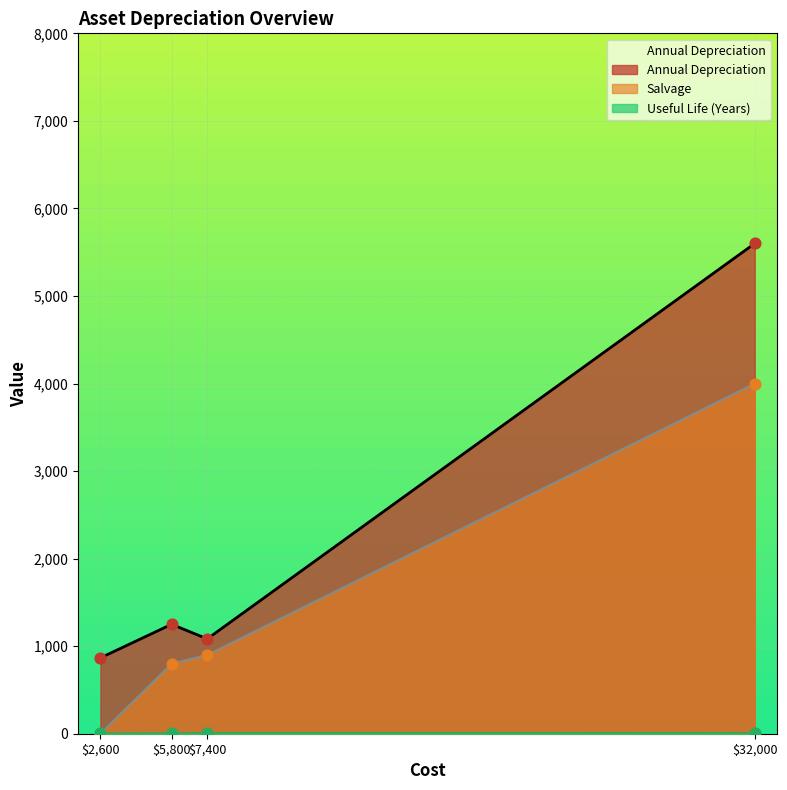

At which category is the sum across all series the highest?

$32,000